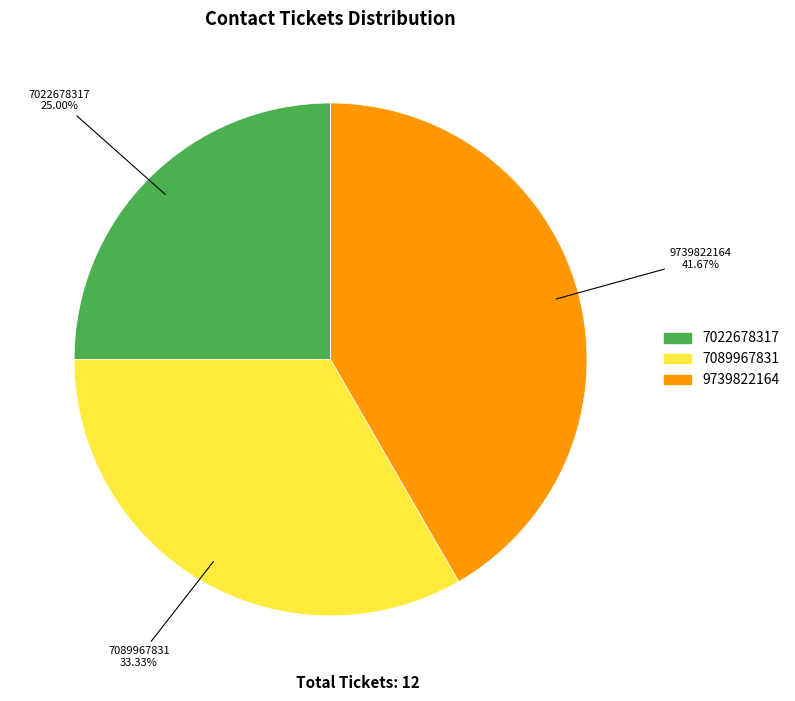

Count the number of slices in the pie.

3